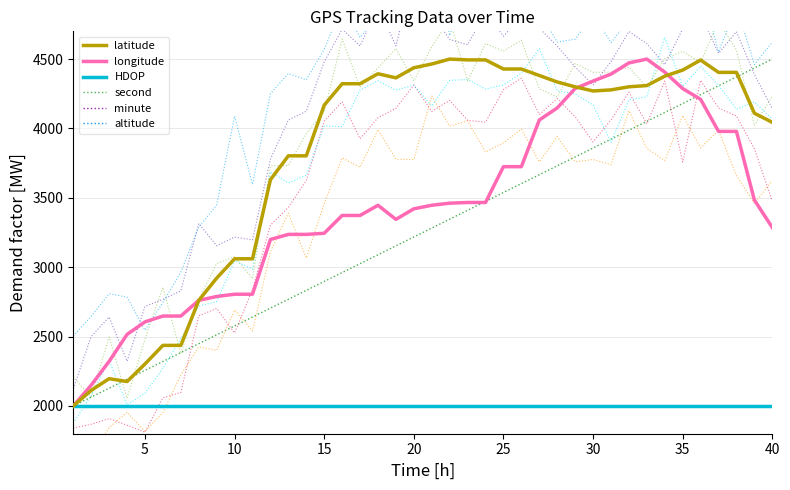

Between 9 and 32, which series saw the biggest shift?

longitude